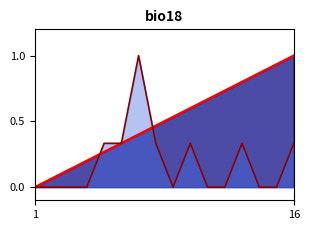

What is the greatest value displayed?

1.0